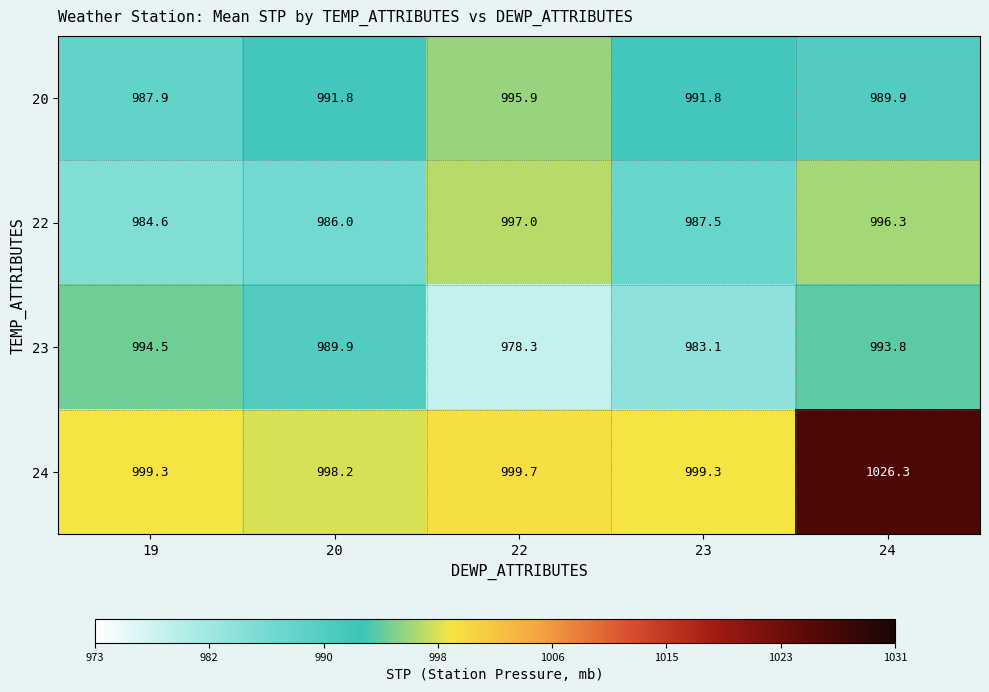

Which series has the largest range (max minus min)?

24